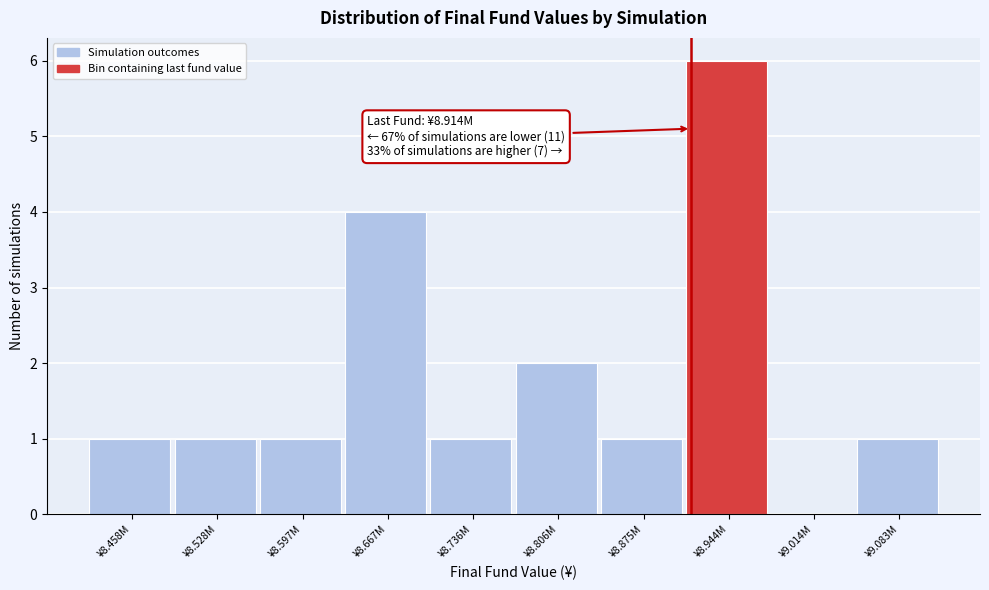

Reading left to right, what are all the values shown in this chart?

¥8.458M=1	¥8.528M=1	¥8.597M=1	¥8.667M=4	¥8.736M=1	¥8.806M=2	¥8.875M=1	¥8.944M=6	¥9.014M=0	¥9.083M=1